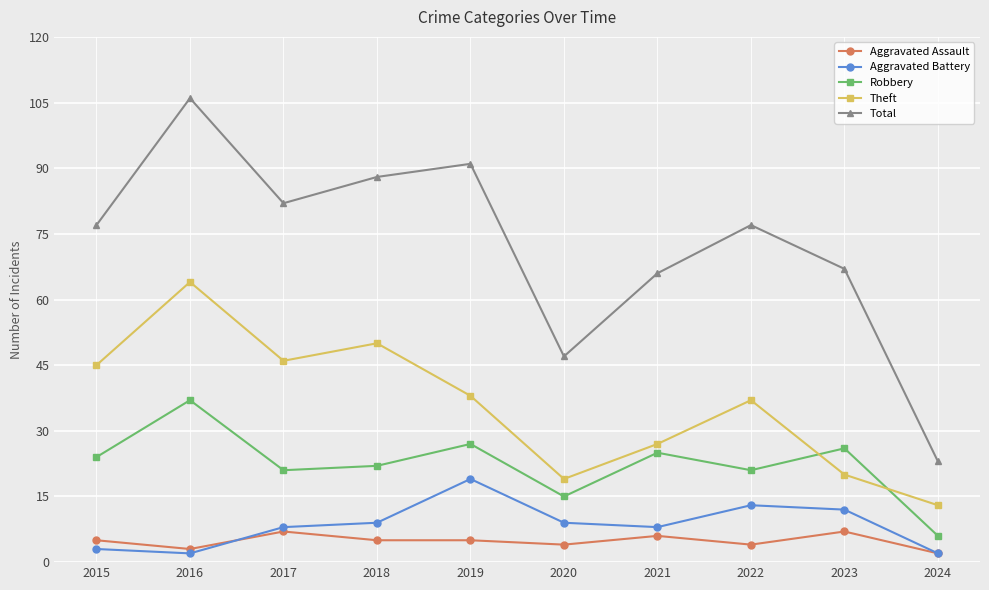

What is the minimum value for Aggravated Battery?

2